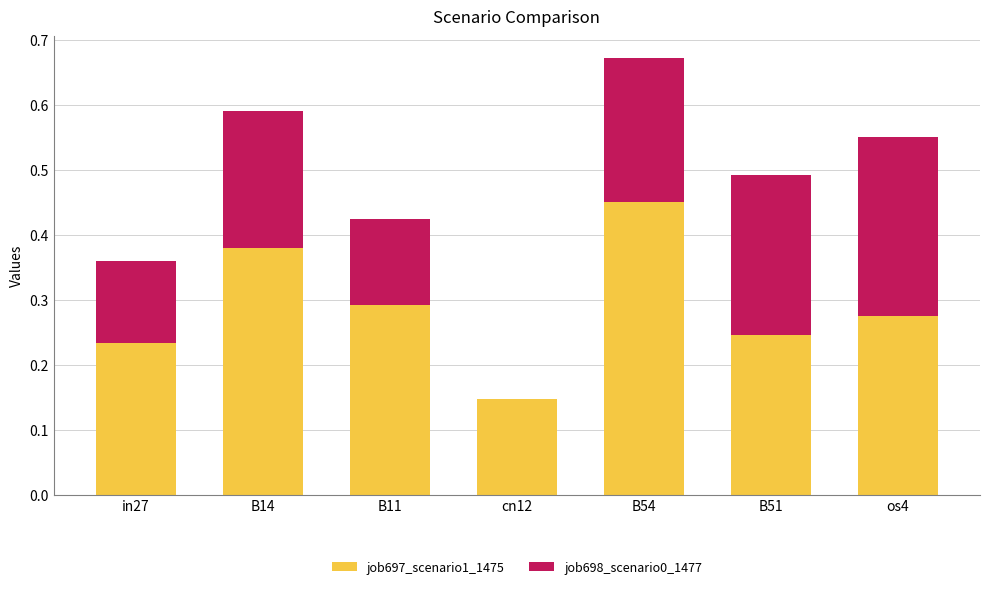

How many distinct data groups are displayed?

2